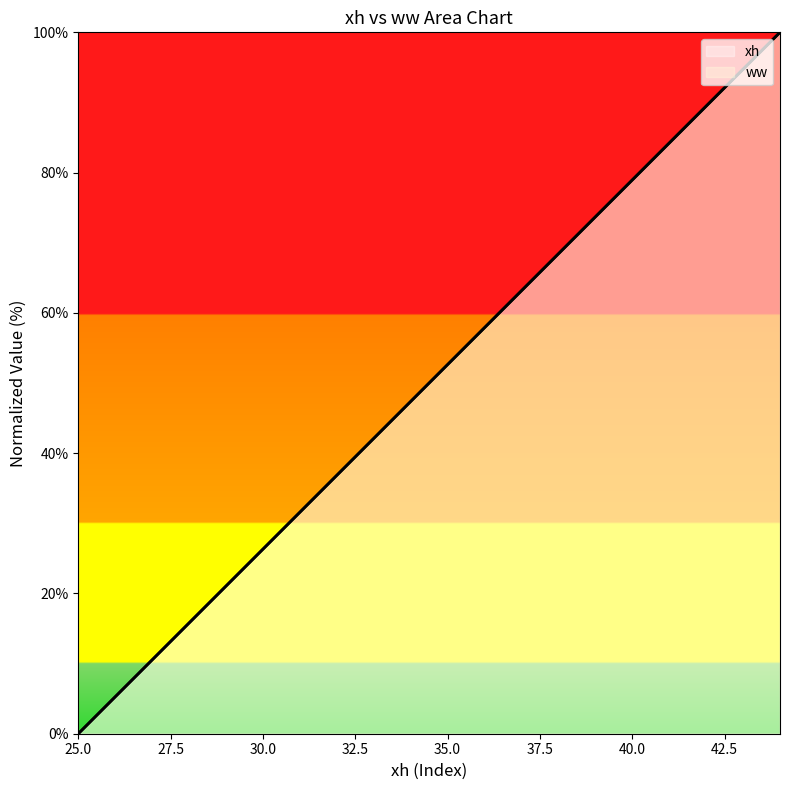

True or false: xh has more than 2 interior local peaks.

False